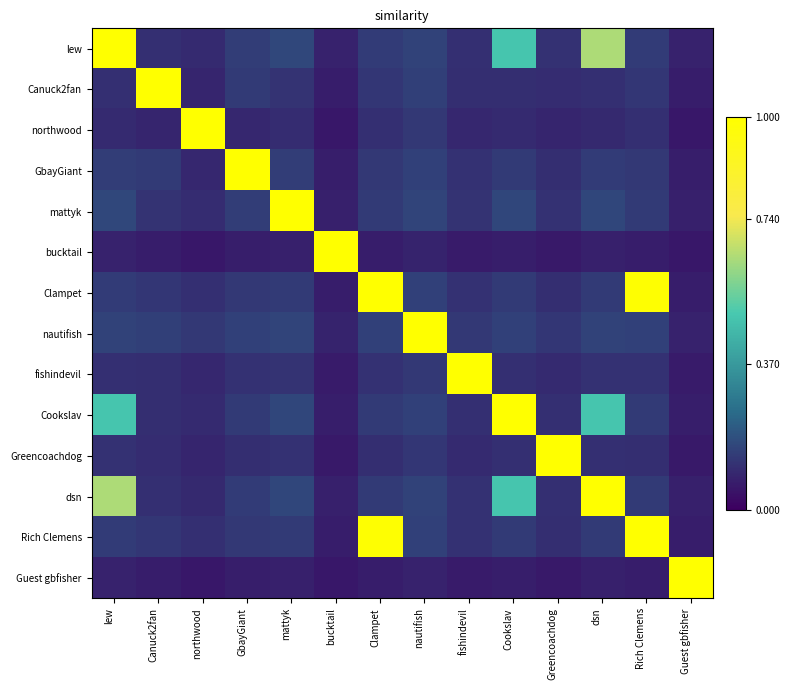

At how many categories does at least one series exceed 0?

14